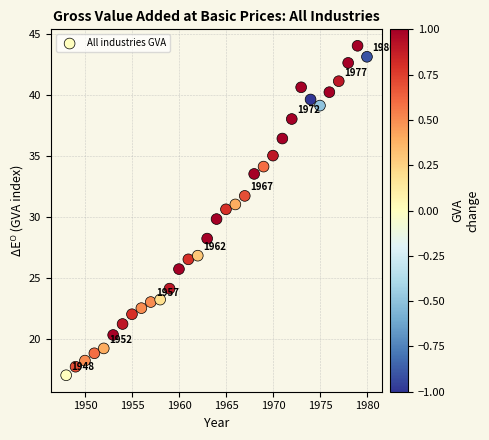

What is the range of Y values (max minus min)?

27.0